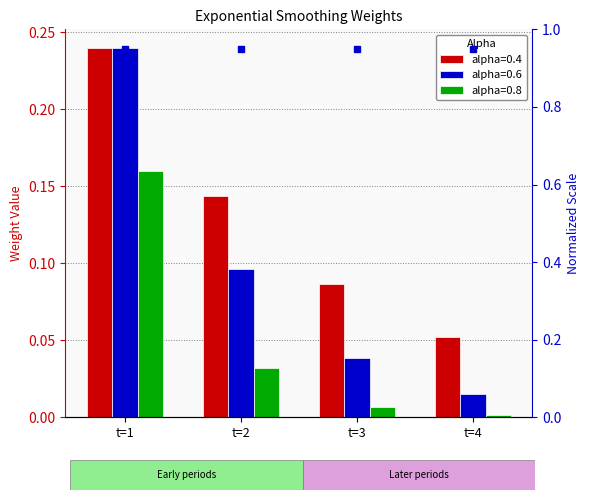

At which label does alpha=0.6 reach its peak?

t=1